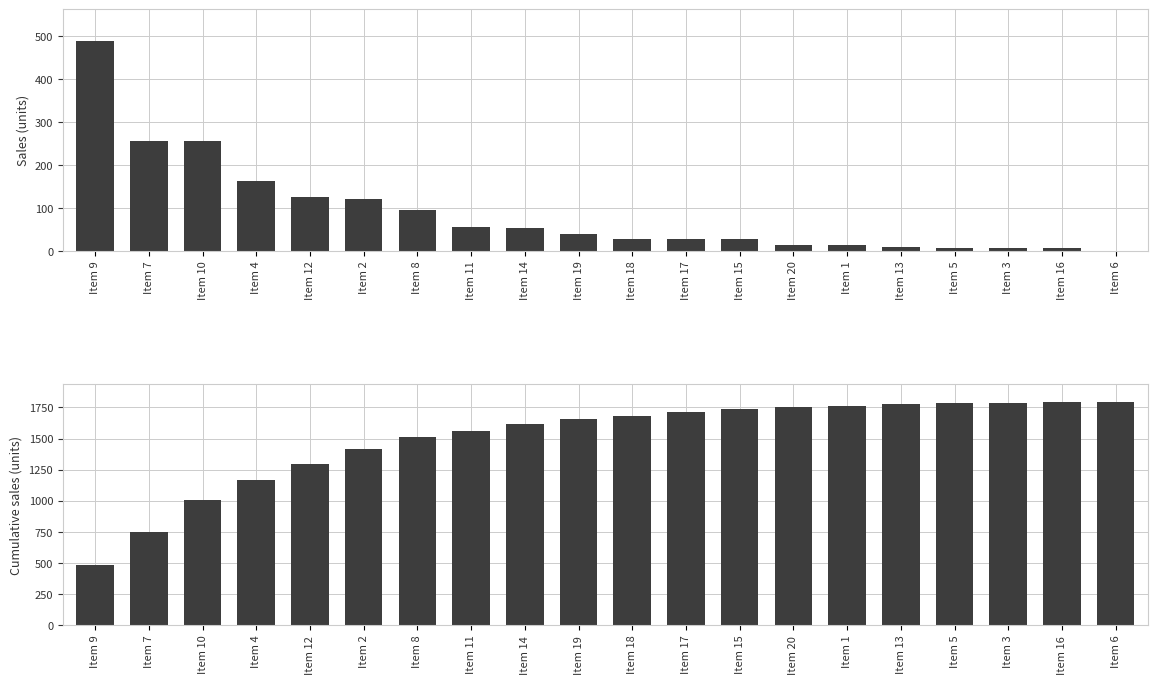

What is the sum of the sales values at Item 2 and Item 8?

217